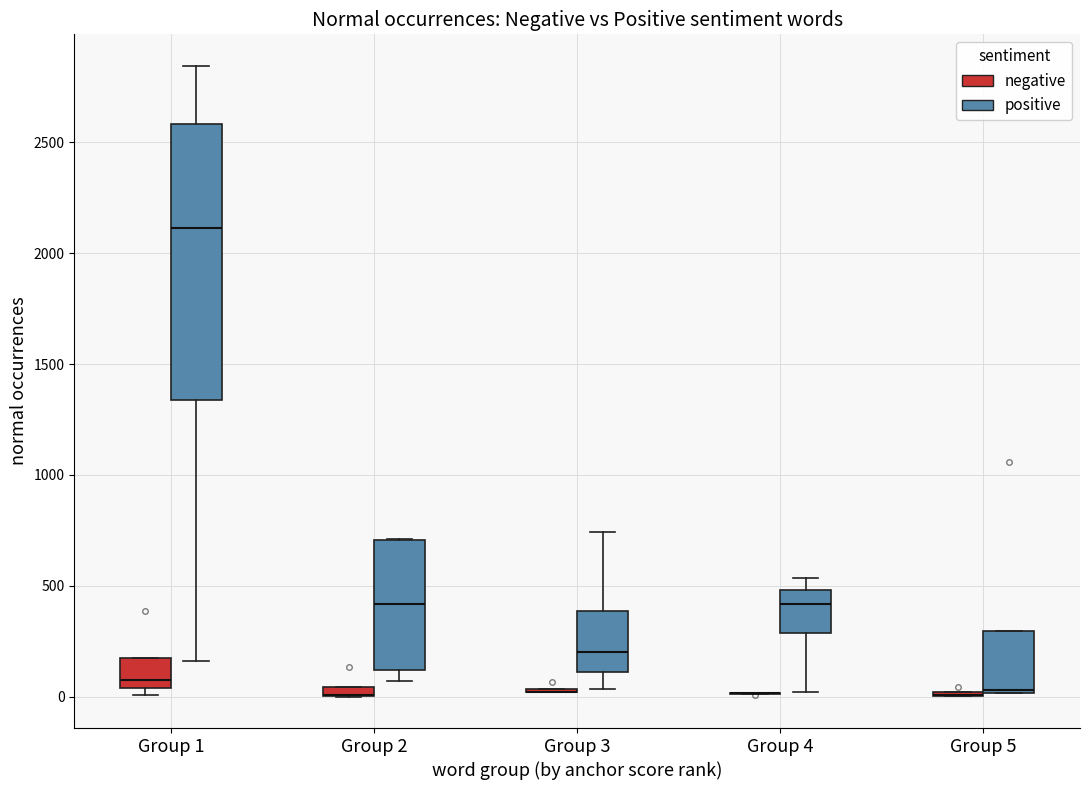

Comparing the boxes themselves (not the whiskers), which one is the tallest?

Group 1 (positive)